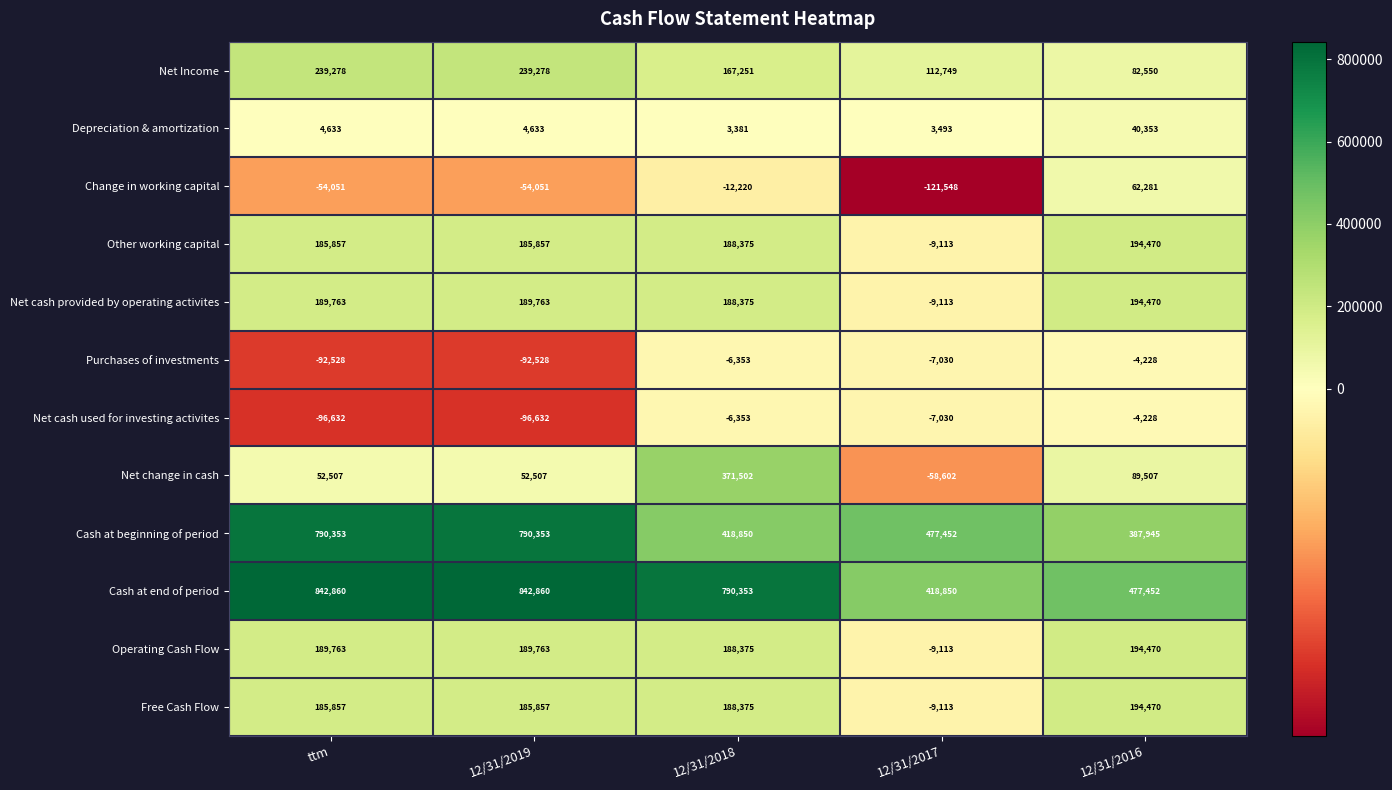

How many categories are shown in the chart?

5